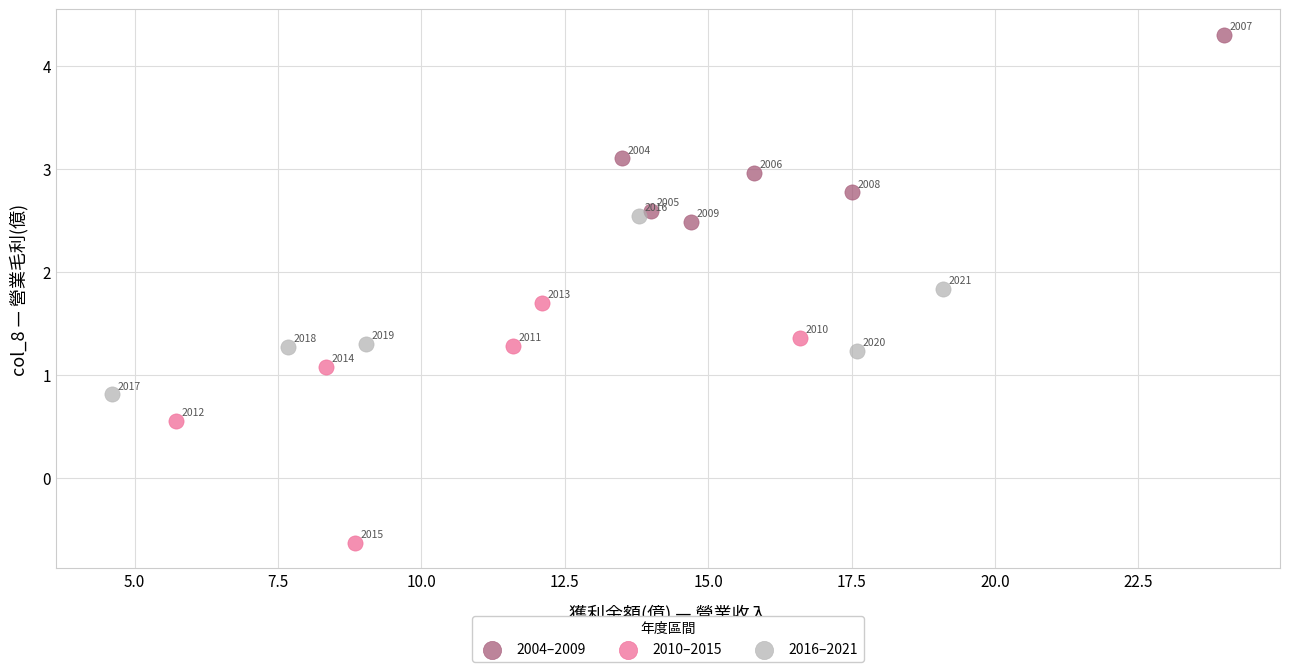

Which series reaches the maximum Y coordinate?

2004–2009